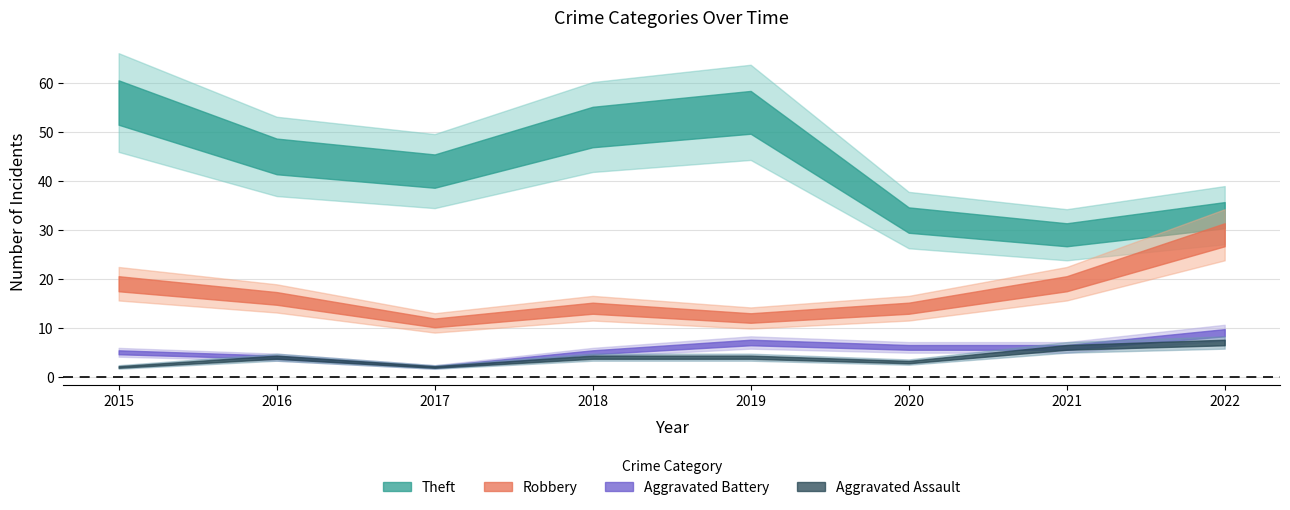

The value of Robbery at 2015 is 32. True or false?

False